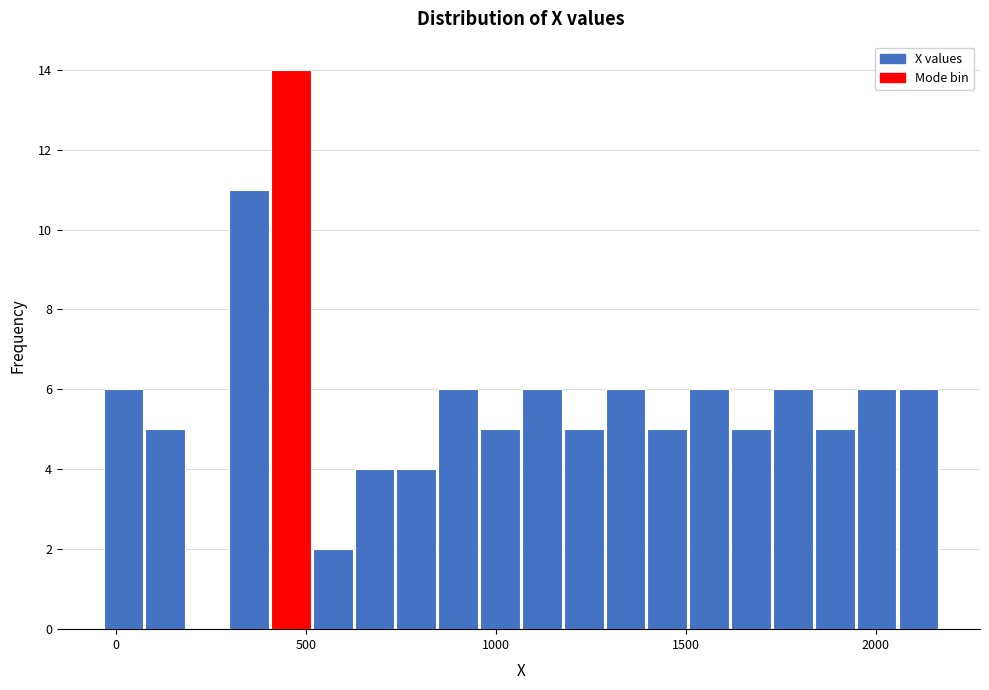

Around what value on the x-axis is the tallest bar? Give the approximate position of its centre, as read against the axis.

450